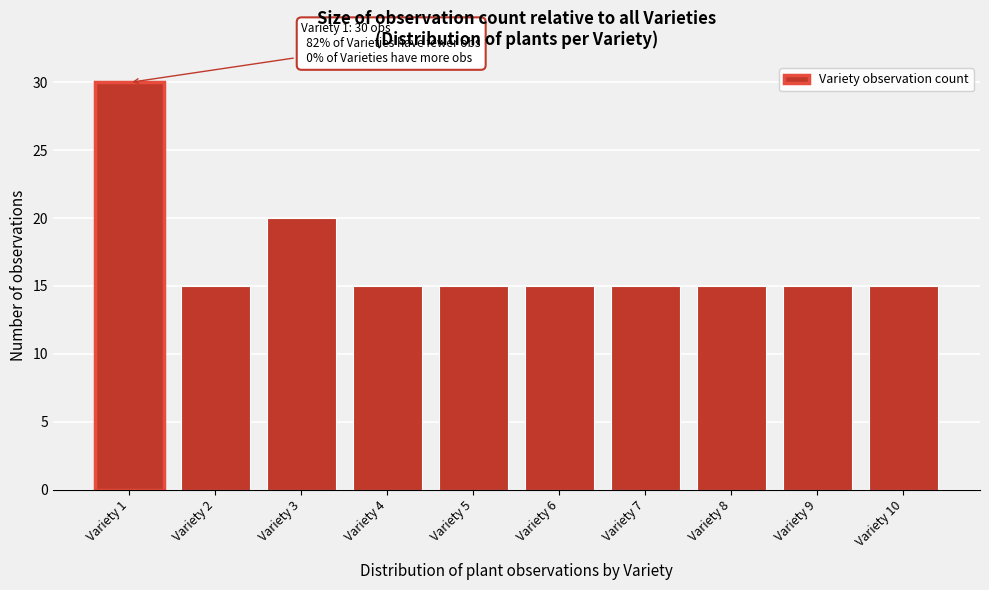

Reading left to right, transcribe all the data shown in this chart.

Variety 1=30	Variety 2=15	Variety 3=20	Variety 4=15	Variety 5=15	Variety 6=15	Variety 7=15	Variety 8=15	Variety 9=15	Variety 10=15